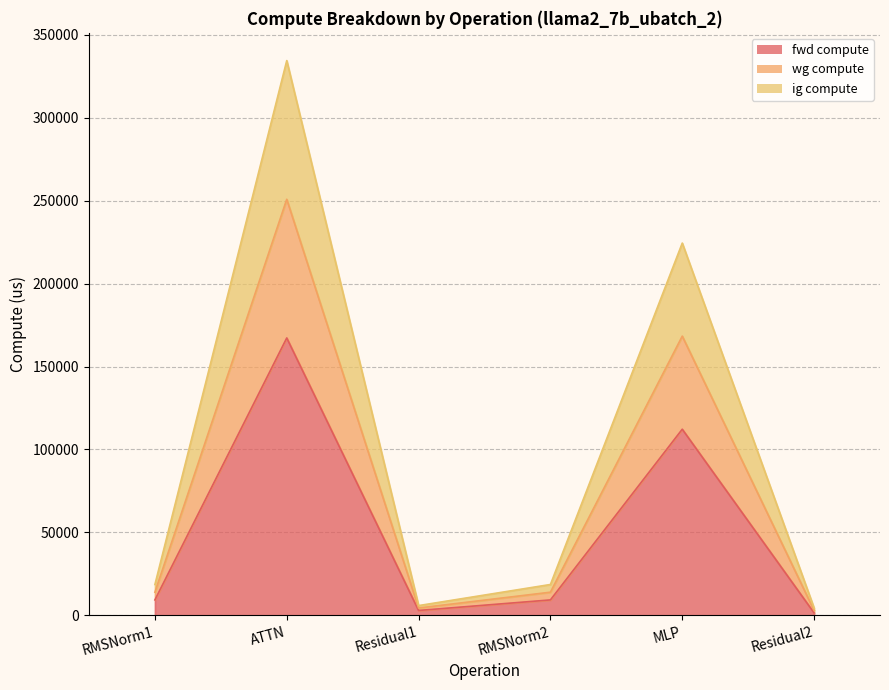

True or false: wg compute has more than 2 interior local peaks.

False